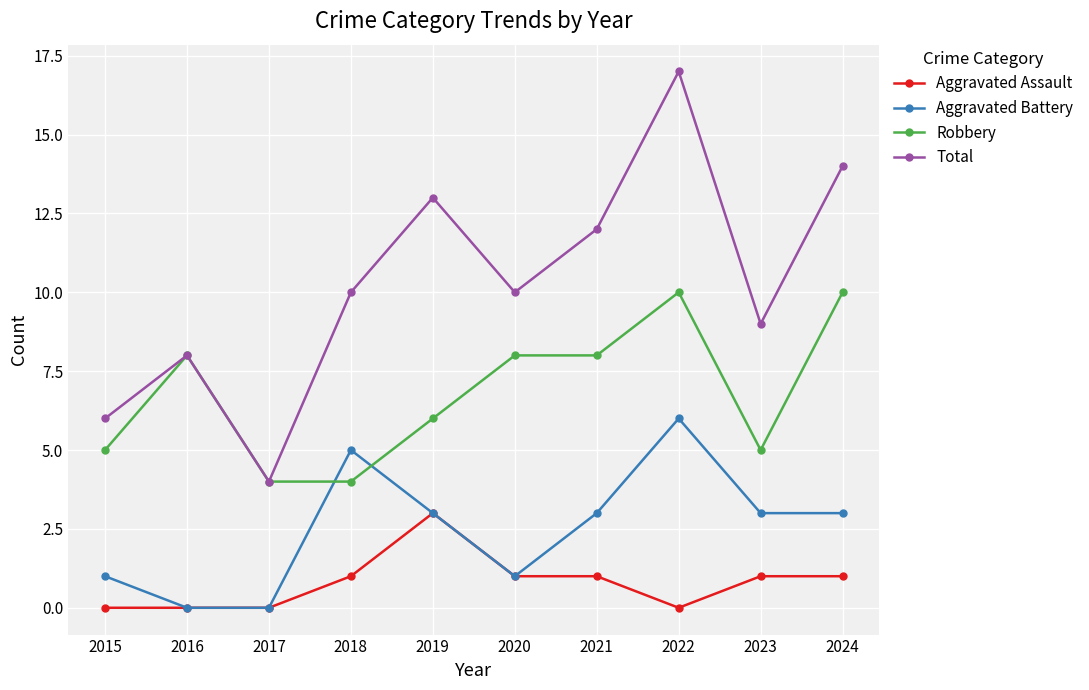

What is the maximum value for Aggravated Battery?

6